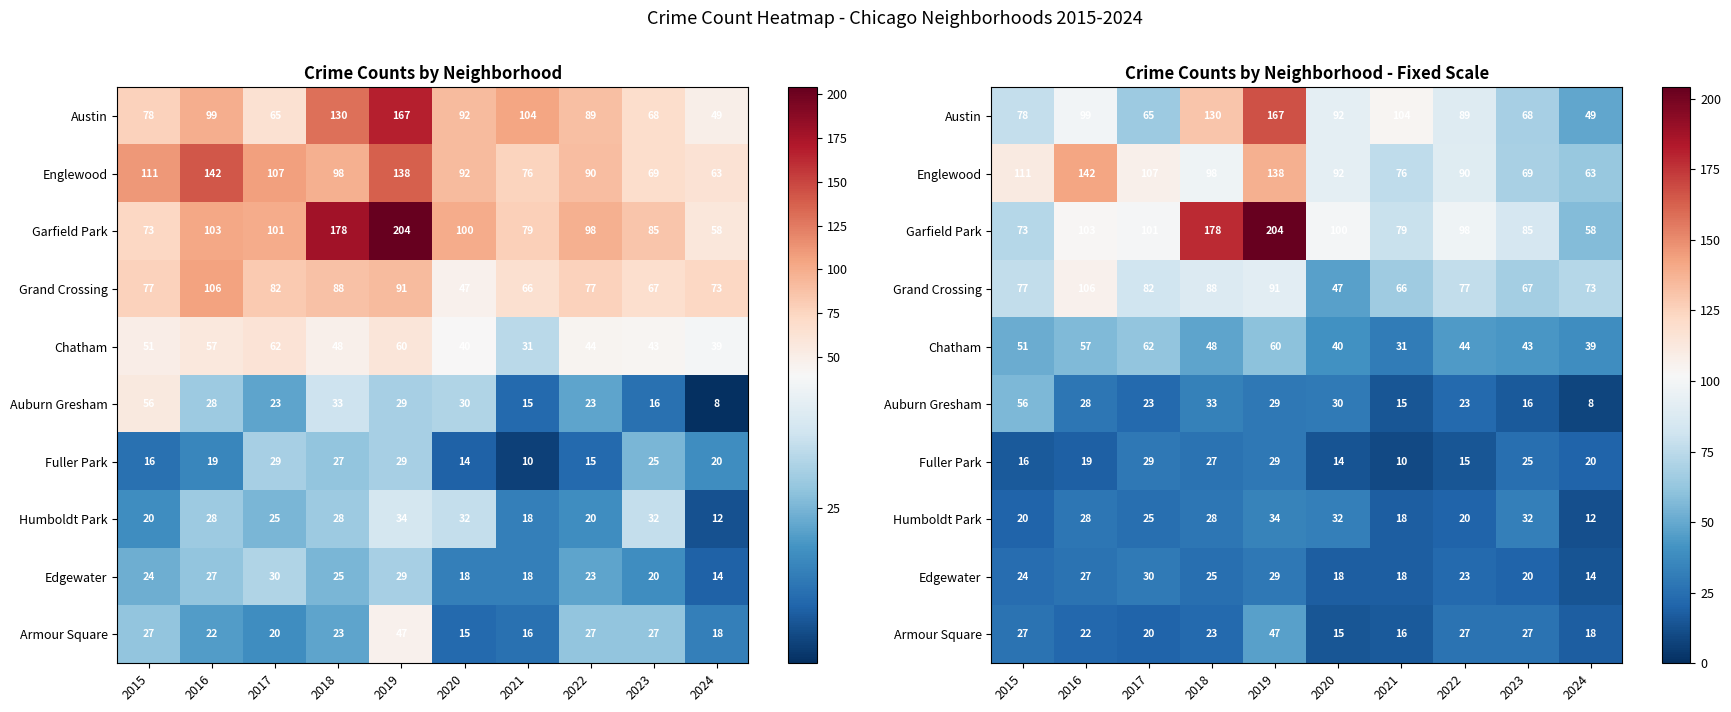

At which category is the sum across all series the highest?

2019